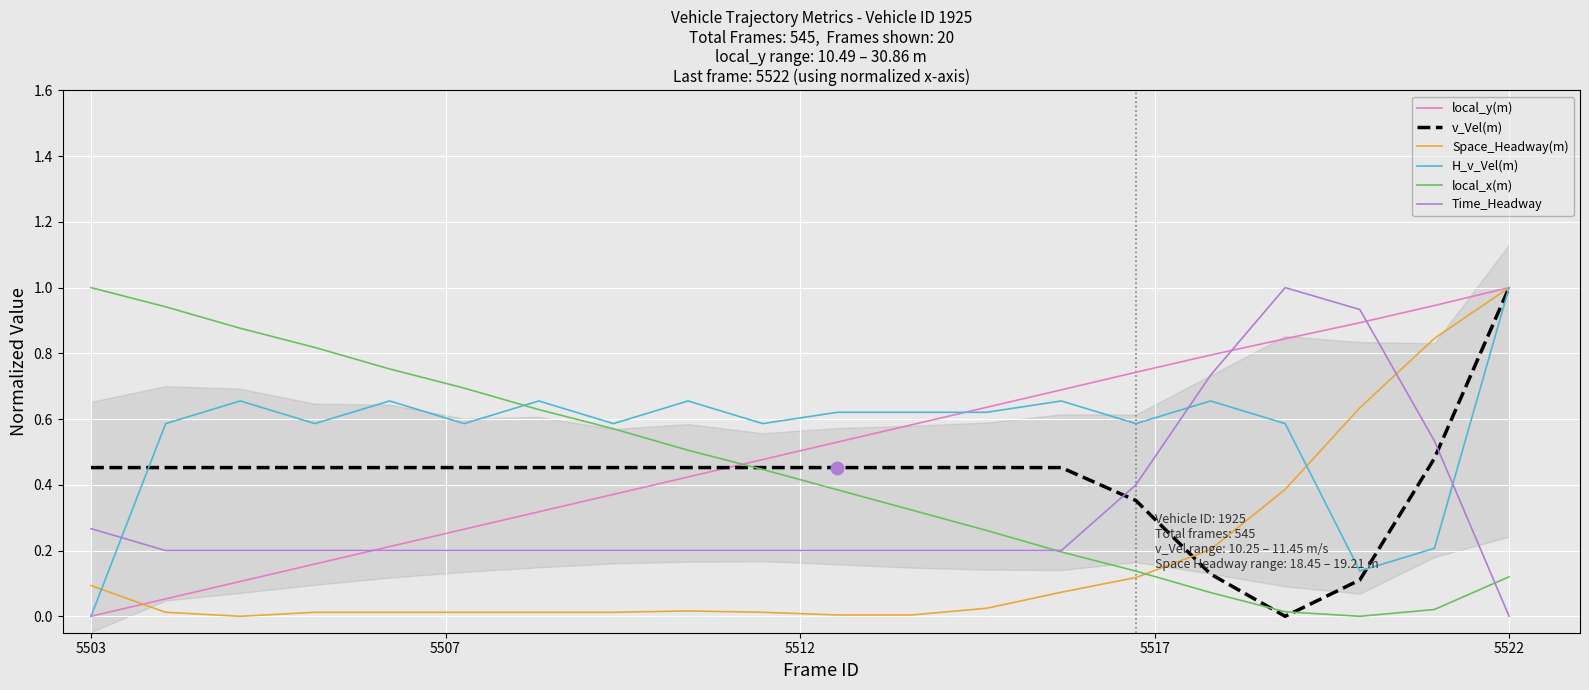

At which label does local_y(m) reach its minimum?

5503